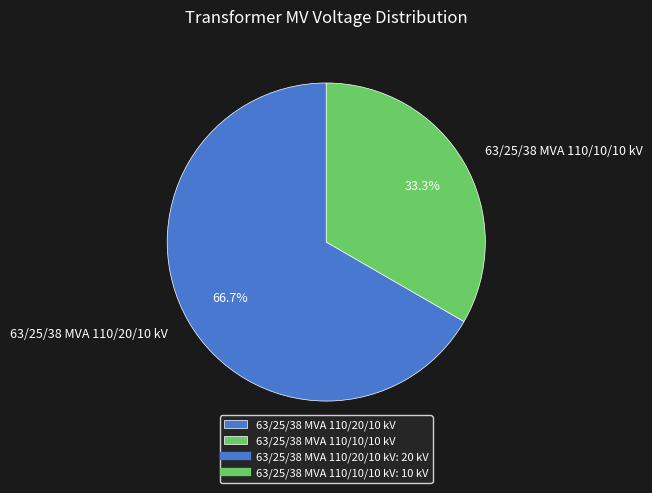

Count the number of slices in the pie.

2